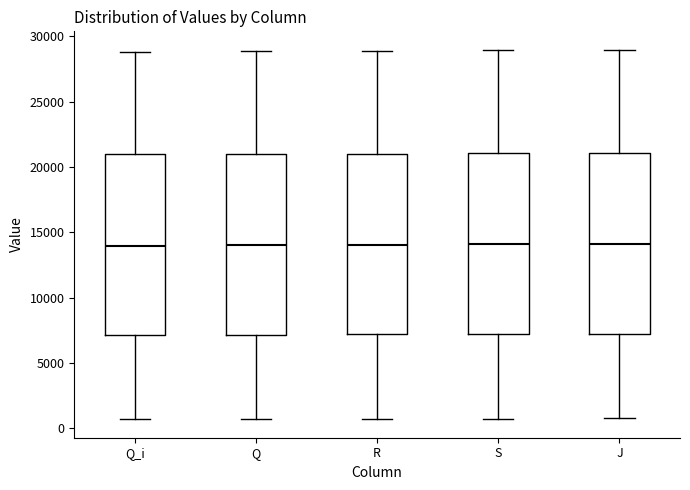

Where is the upper edge of the box for S on the y-axis? The values are not printed on the chart, so give them approximately, as read against the axis.

21000